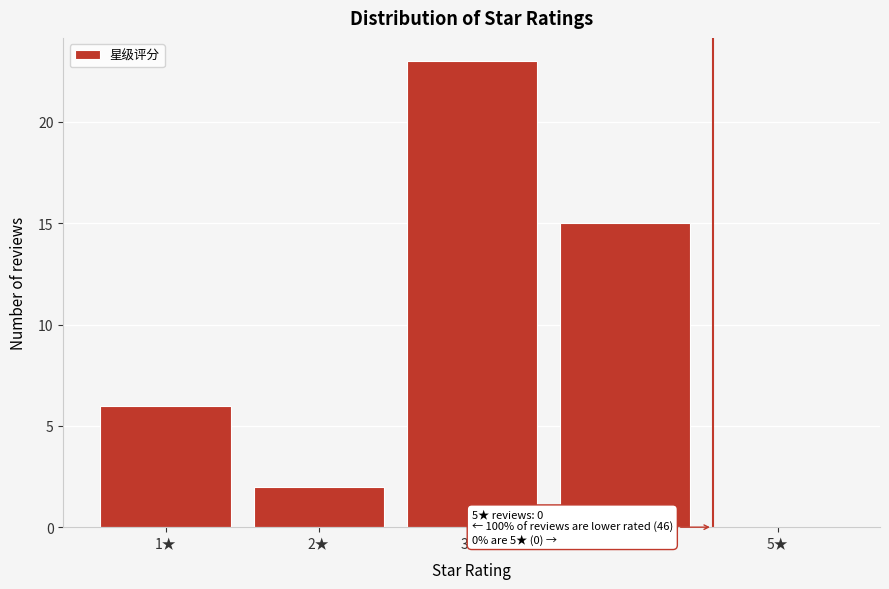

Reading left to right, list all the values displayed in this chart.

1★=6	2★=2	3★=23	4★=15	5★=0